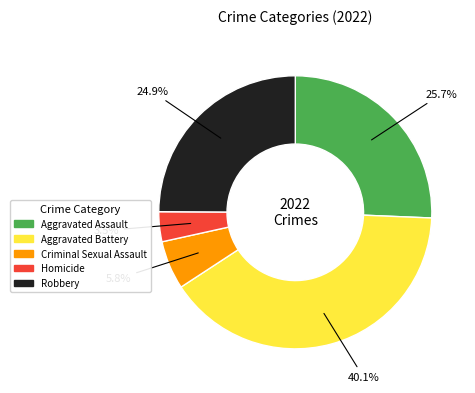

To the nearest percent, what is the combined percentage of Homicide and Aggravated Assault?

29%